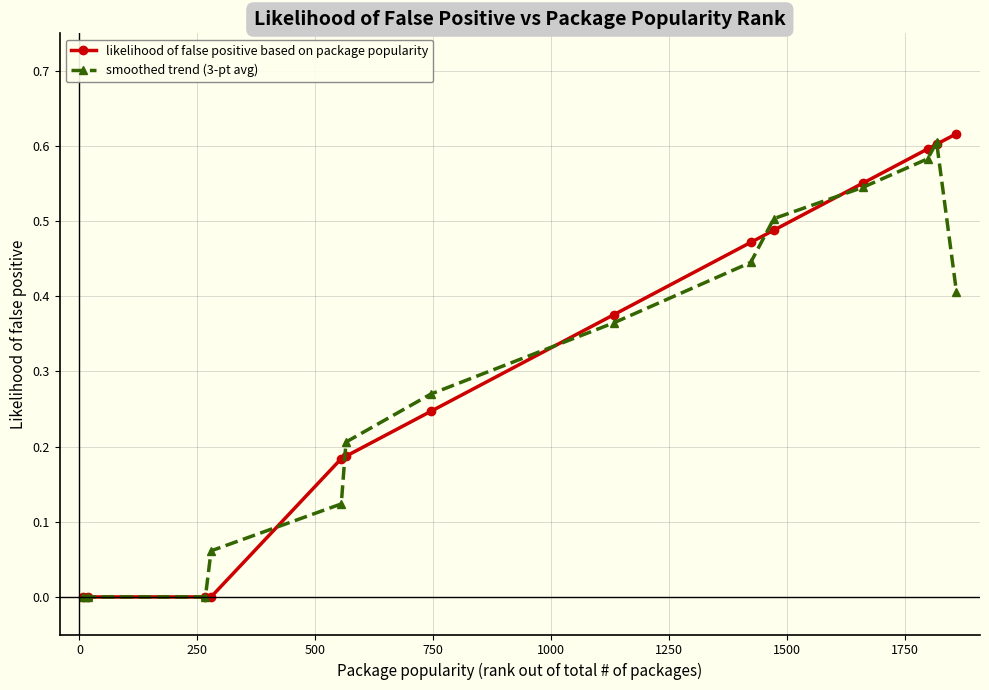

Which series has the largest range (max minus min)?

likelihood of false positive based on package popularity